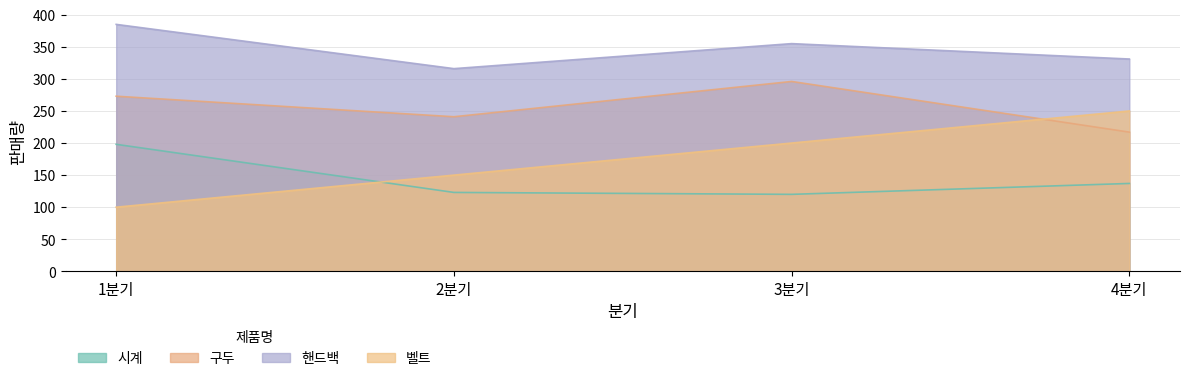

Reading right to left, list all the values displayed in this chart.

시계: 4분기=137	3분기=120	2분기=123	1분기=198
구두: 4분기=217	3분기=296	2분기=241	1분기=273
핸드백: 4분기=331	3분기=355	2분기=316	1분기=385
벨트: 4분기=250	3분기=200	2분기=150	1분기=100